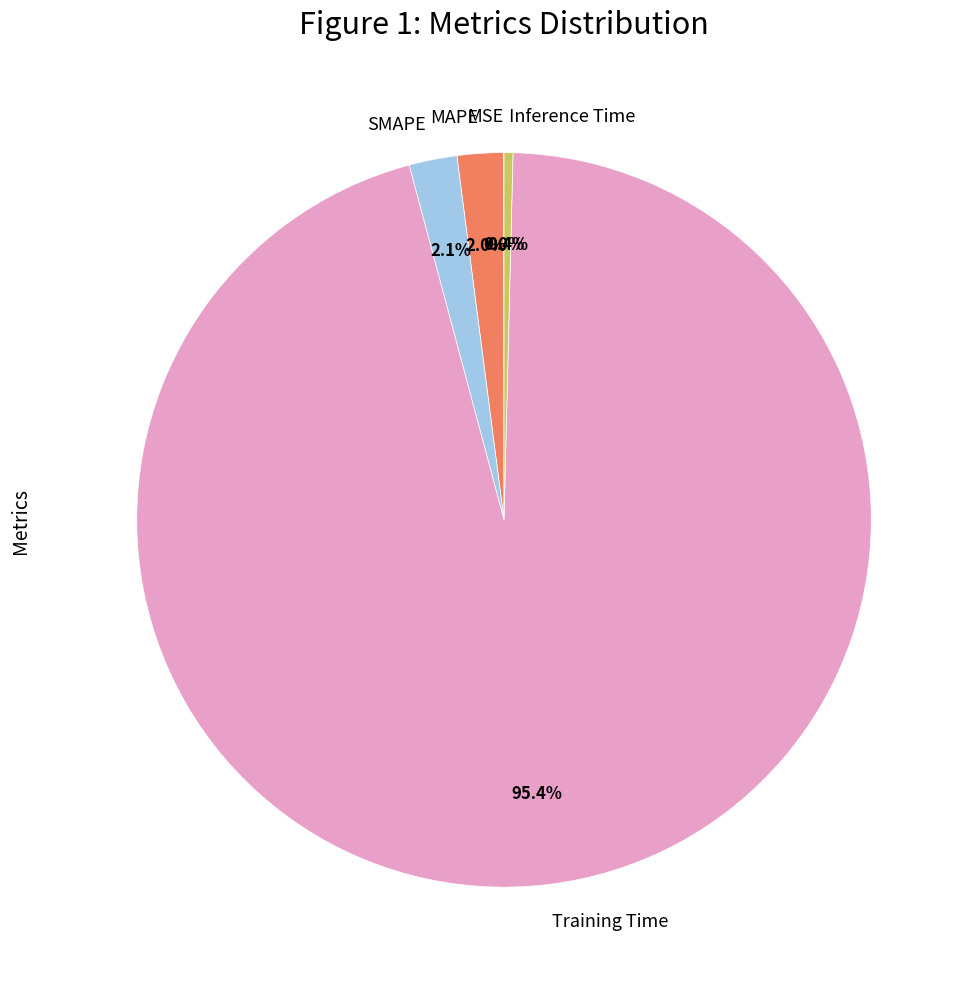

Which category has the biggest portion of the pie?

Training Time